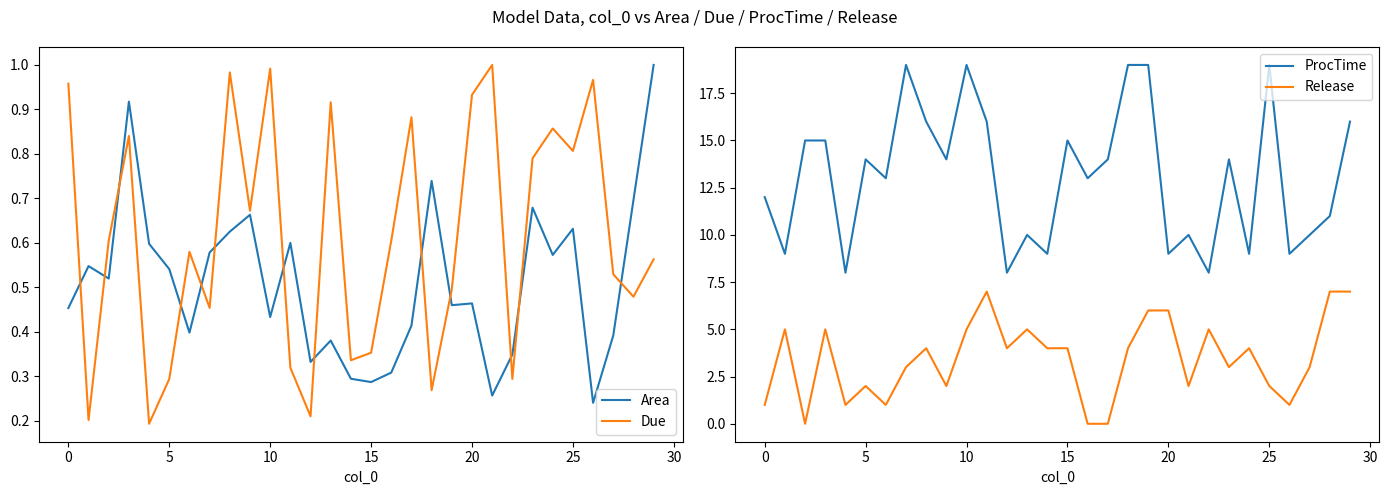

True or false: Due and Area cross at least once.

True